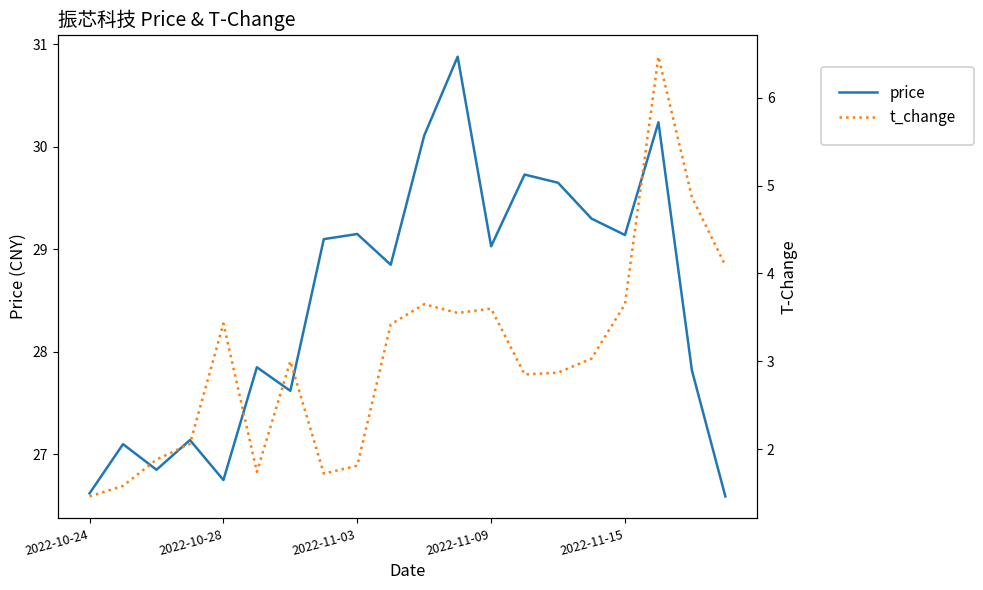

True or false: price and t_change cross at least once.

False